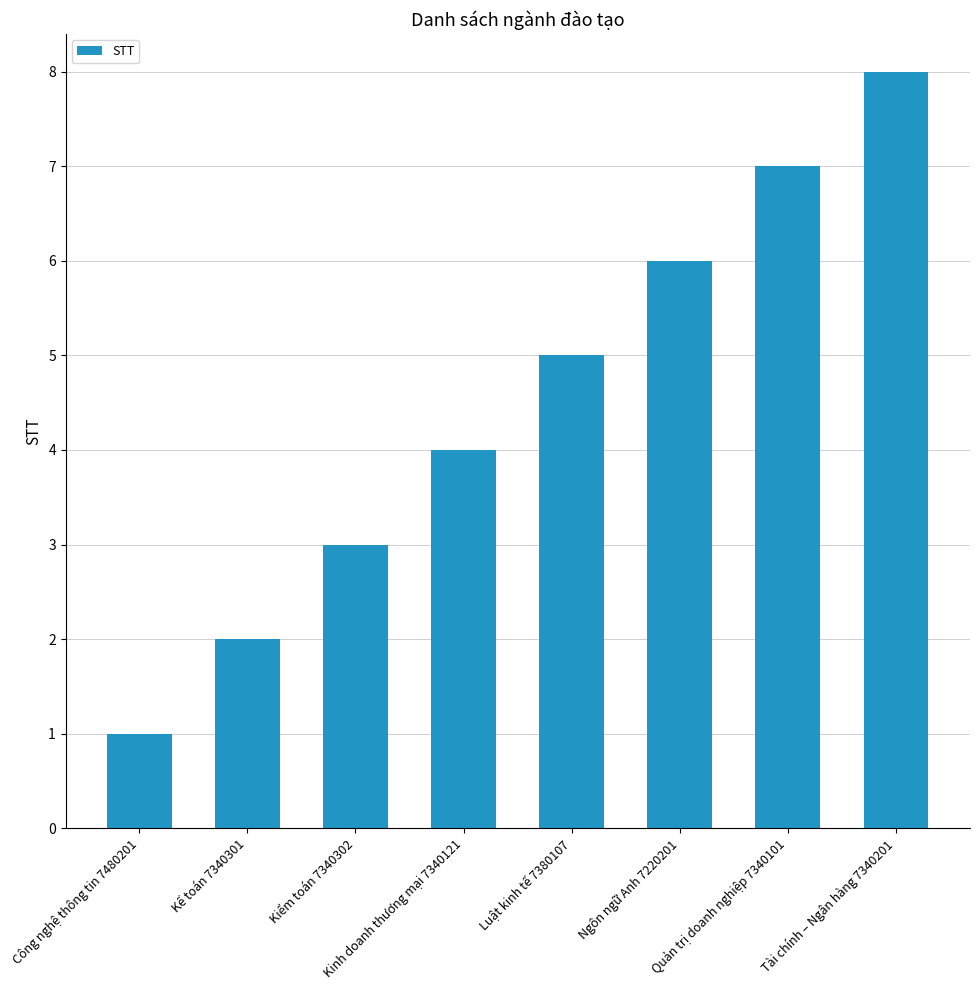

True or false: the data shows 1 at Kế toán 7340301.

False